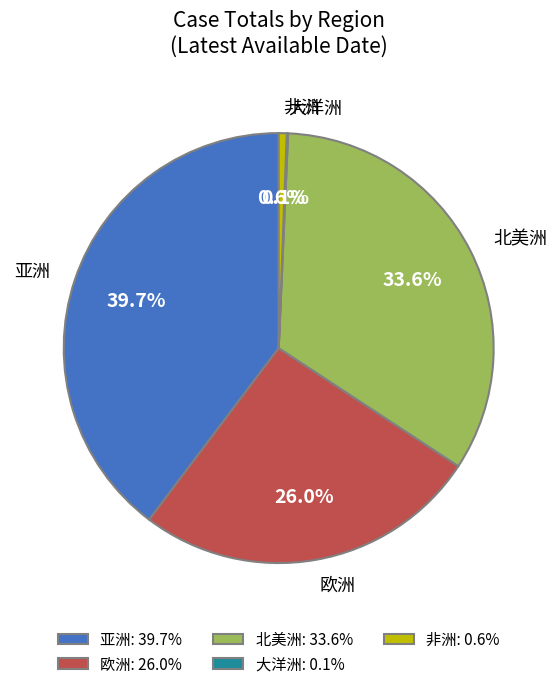

Which has a higher value, 欧洲 or 非洲?

欧洲